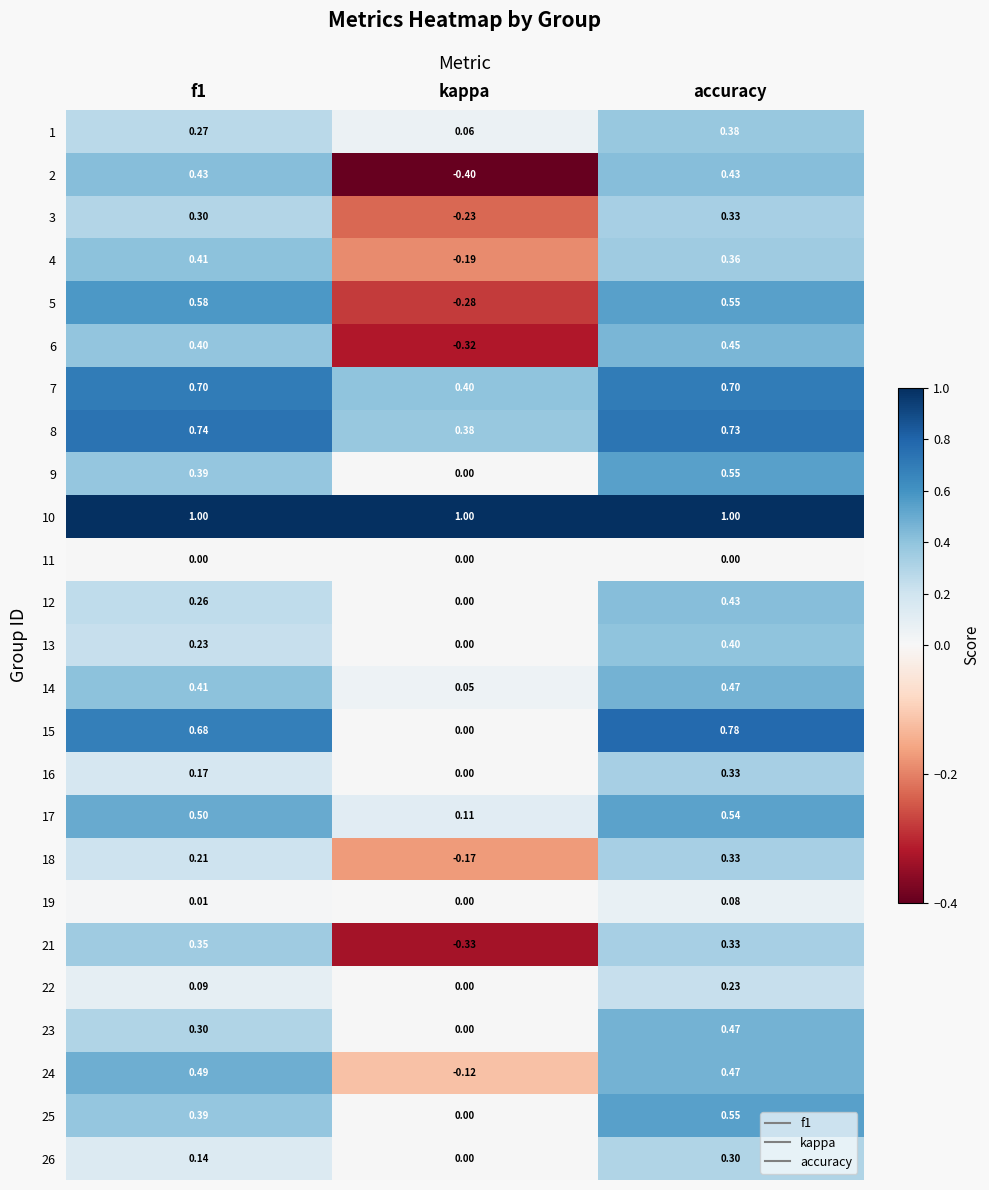

At which category is the sum across all series the highest?

accuracy